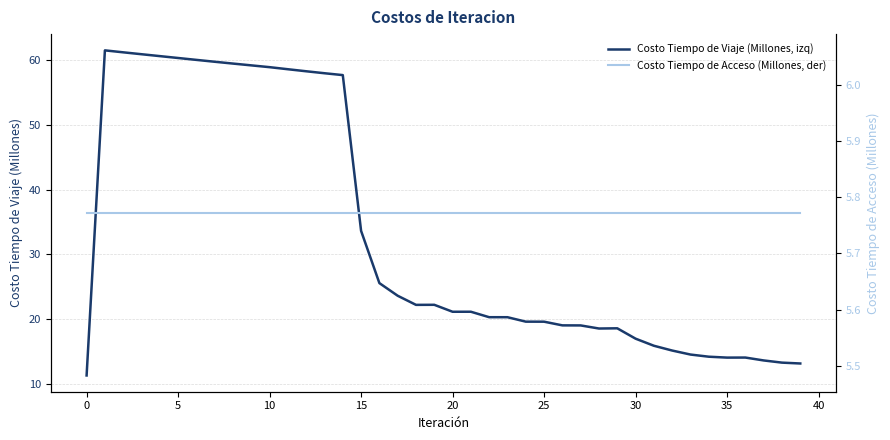

What is the minimum value for Costo Tiempo de Viaje (Millones, izq)?

11.3